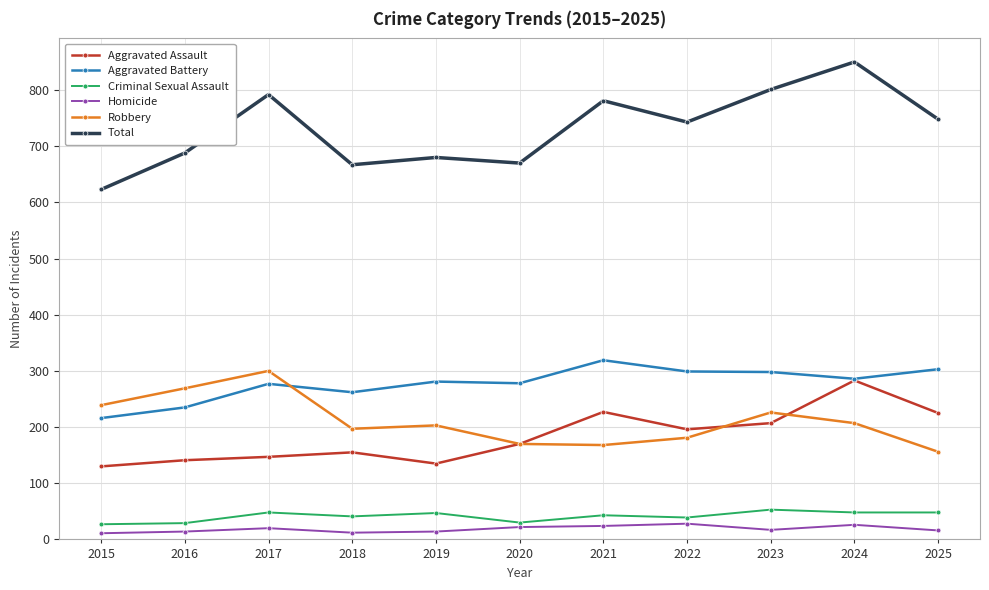

What is the lowest value of the Aggravated Assault series?

130